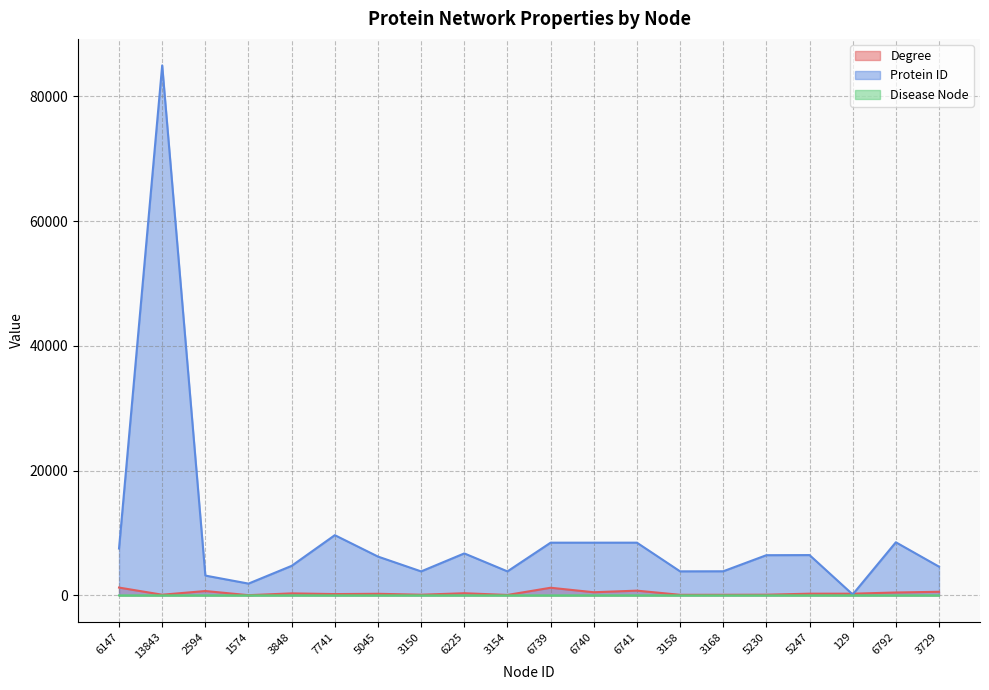

The value of Degree at 6741 is 236. True or false?

False